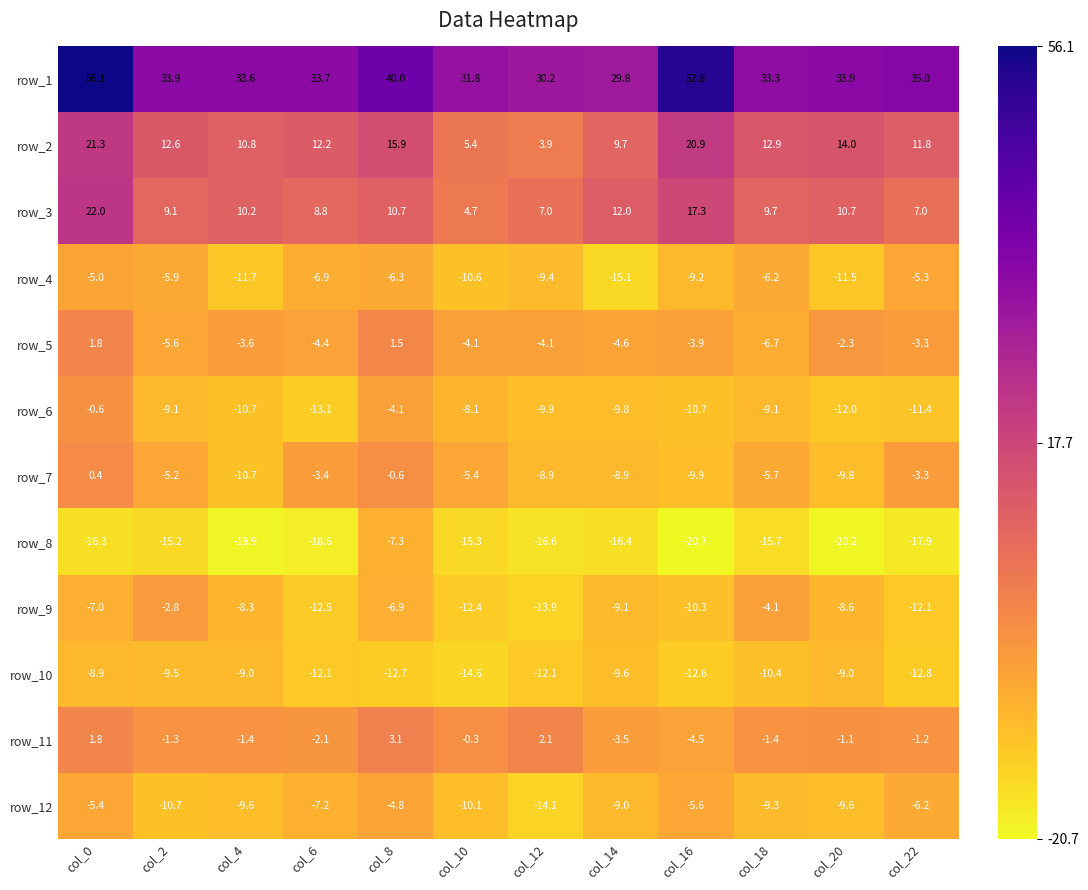

What is the total value across all series at col_4?

-30.3